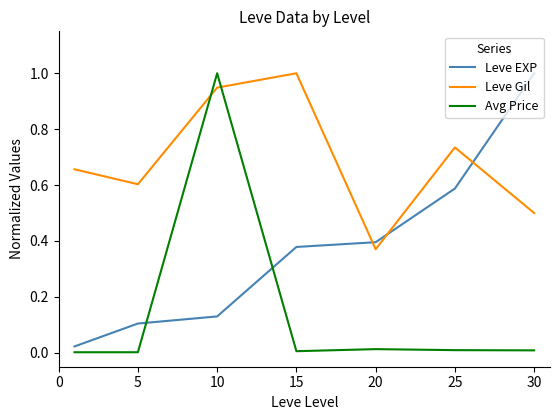

Which series has the largest total across all categories?

Leve Gil